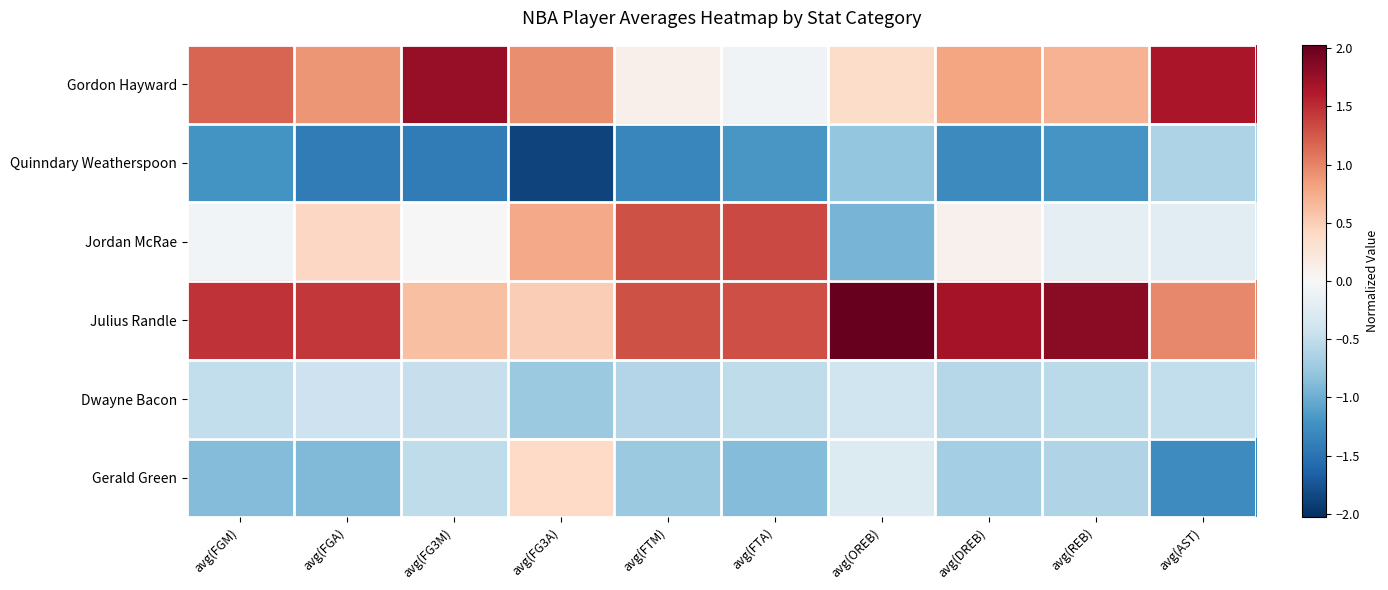

Between avg(FGA) and avg(REB), which is larger?

avg(FGA)